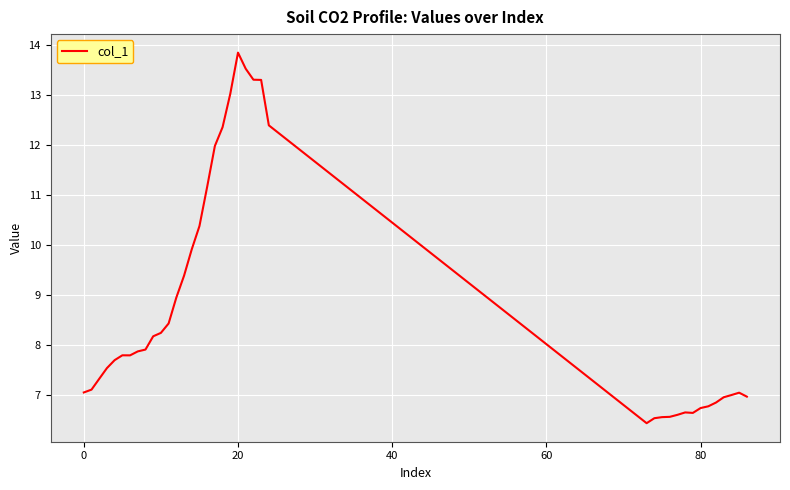

What is the difference between the maximum and minimum values?

7.4